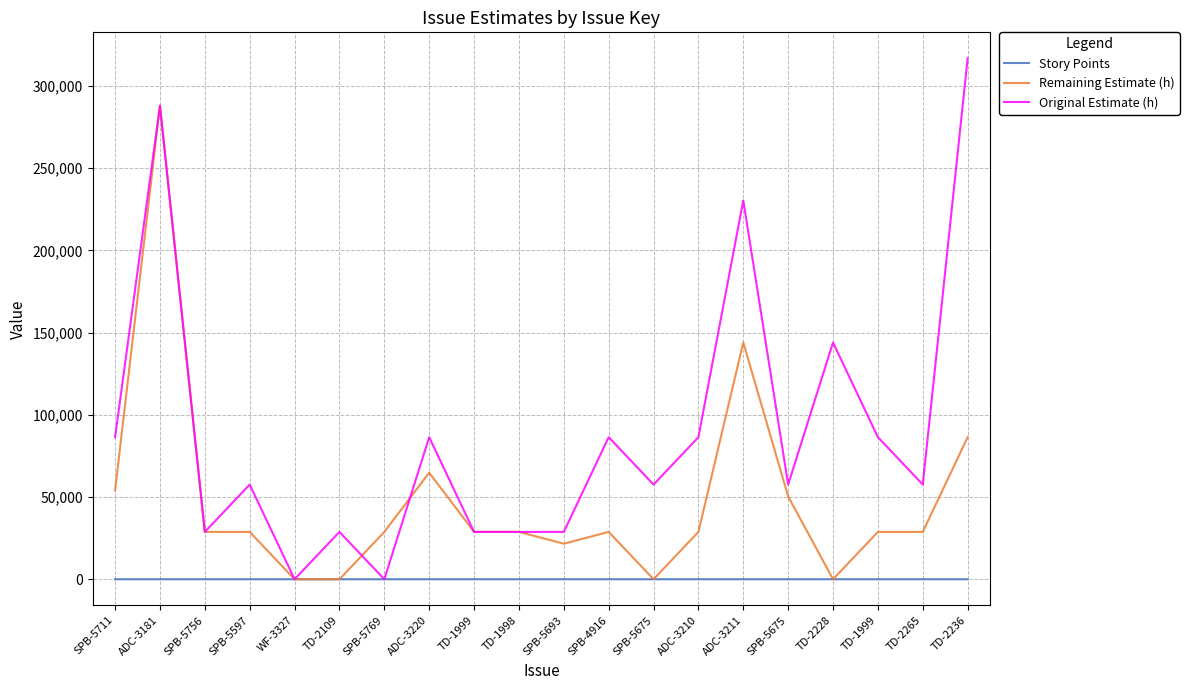

The Story Points series shows 1 at ADC-3210. True or false?

False